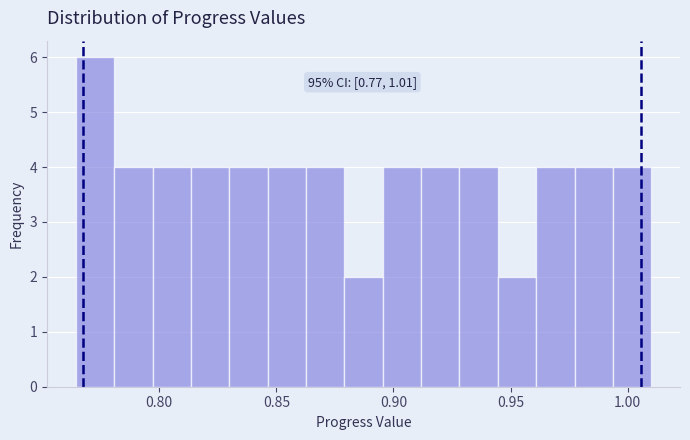

Around what value on the x-axis is the tallest bar? Give the approximate position of its centre, as read against the axis.

0.775